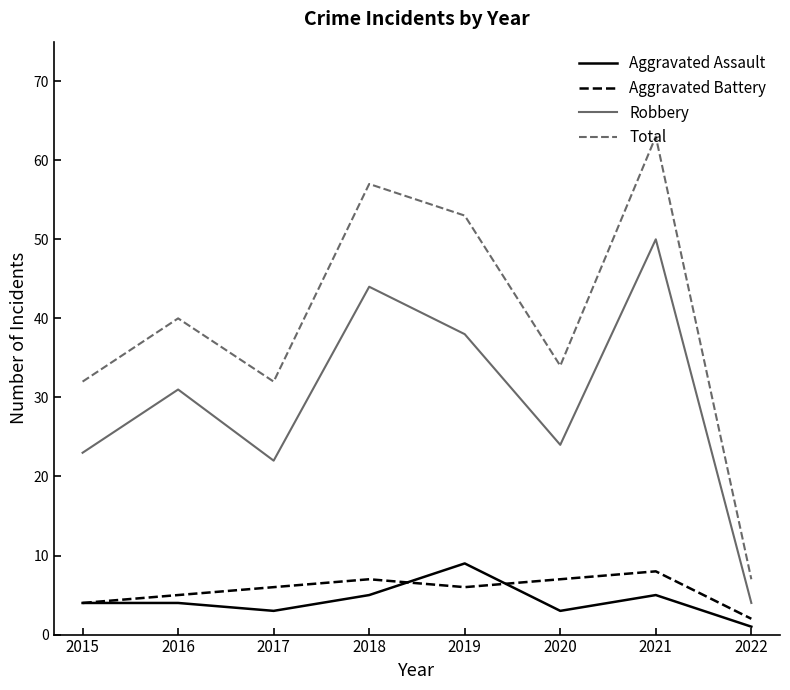

True or false: Aggravated Battery and Total intersect in this chart.

False